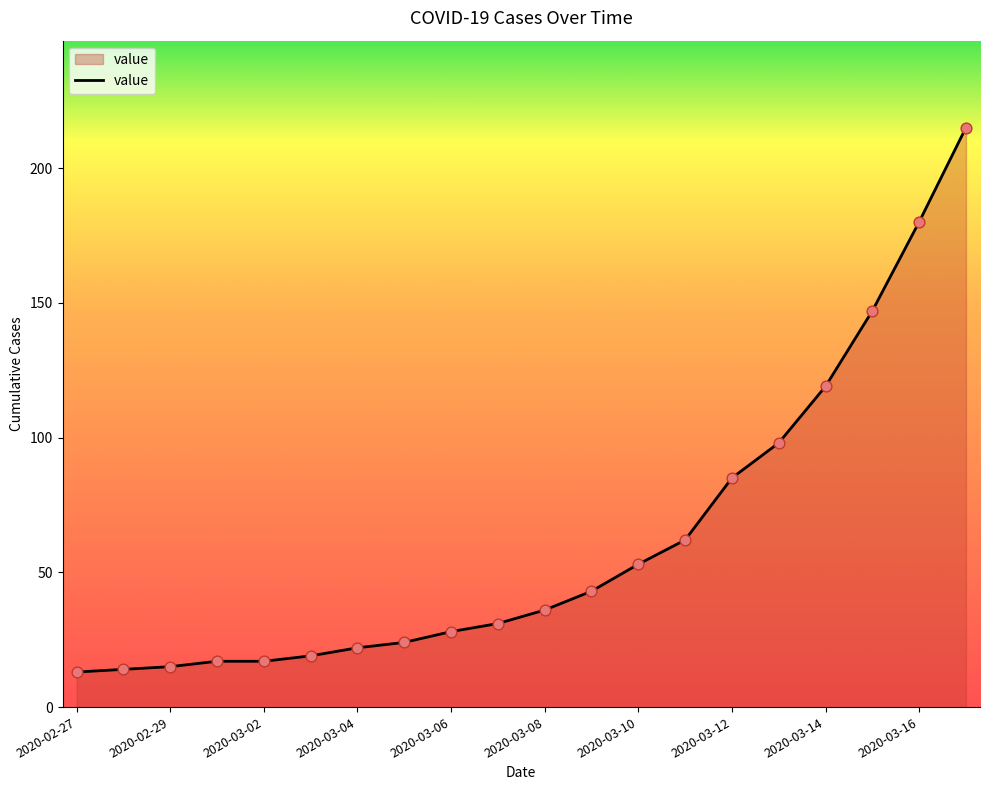

What is the greatest value displayed?

215